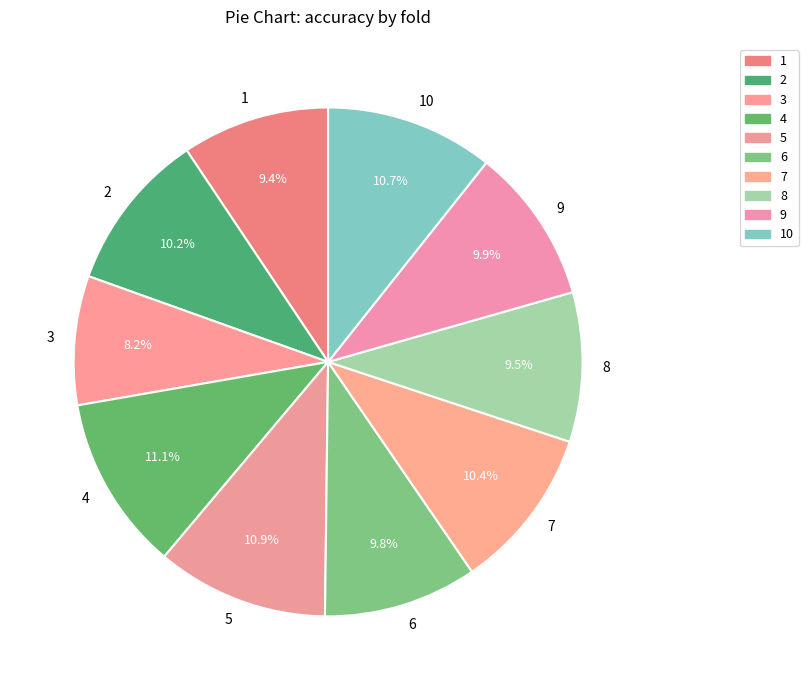

What is the smallest slice in the pie chart?

3